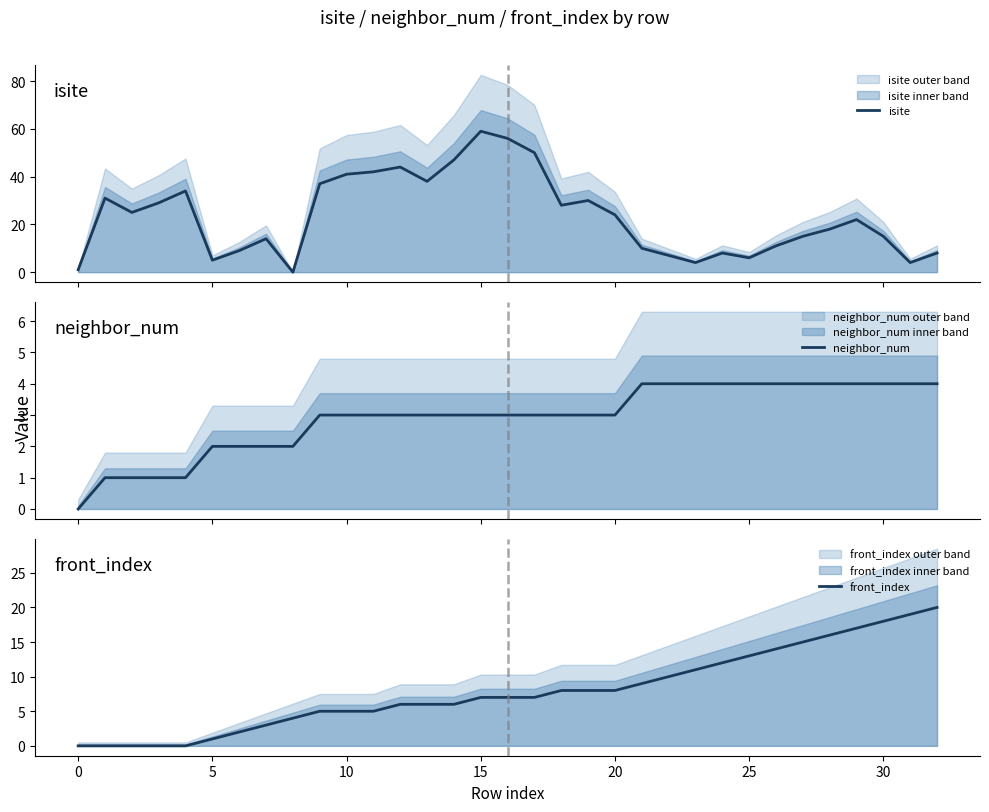

The value of front_index at 30 is 29. True or false?

False